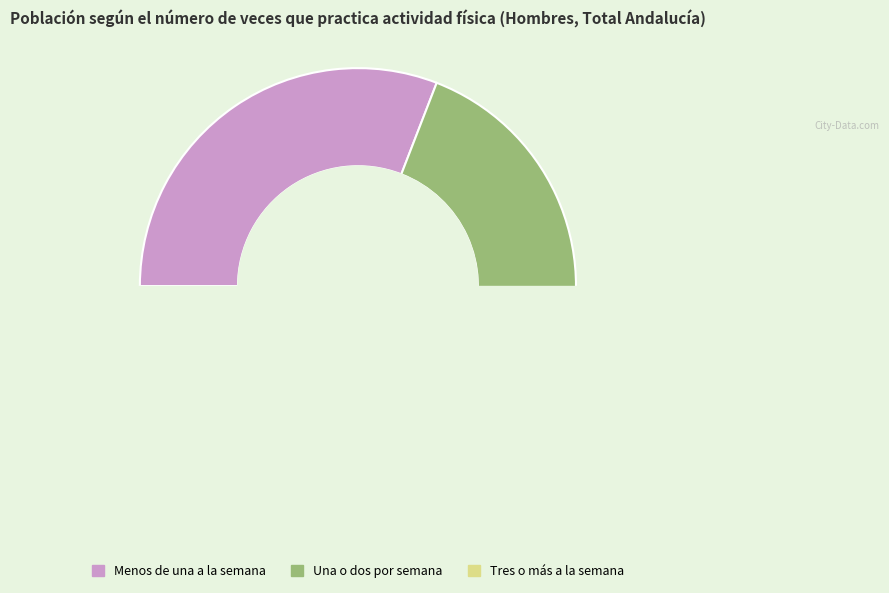

Which slice is the smallest?

Tres o más a la semana